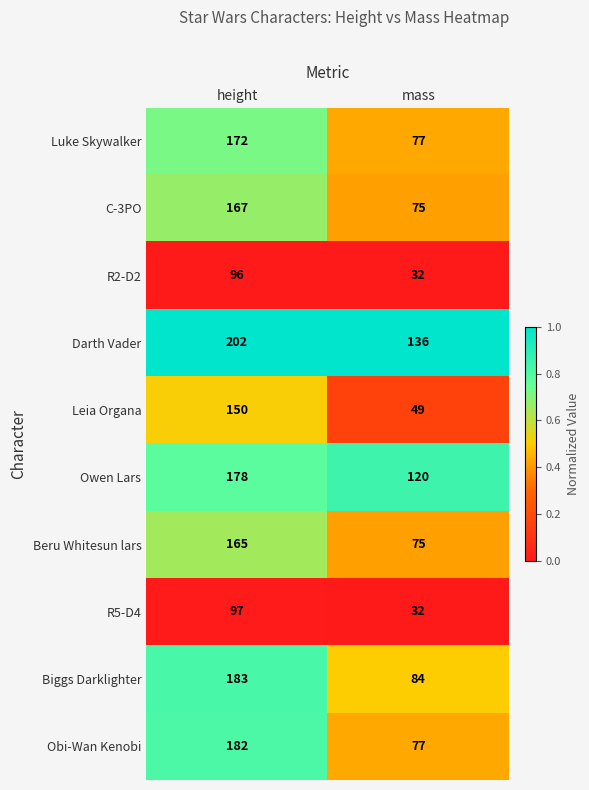

The value of C-3PO at height is 248. True or false?

False